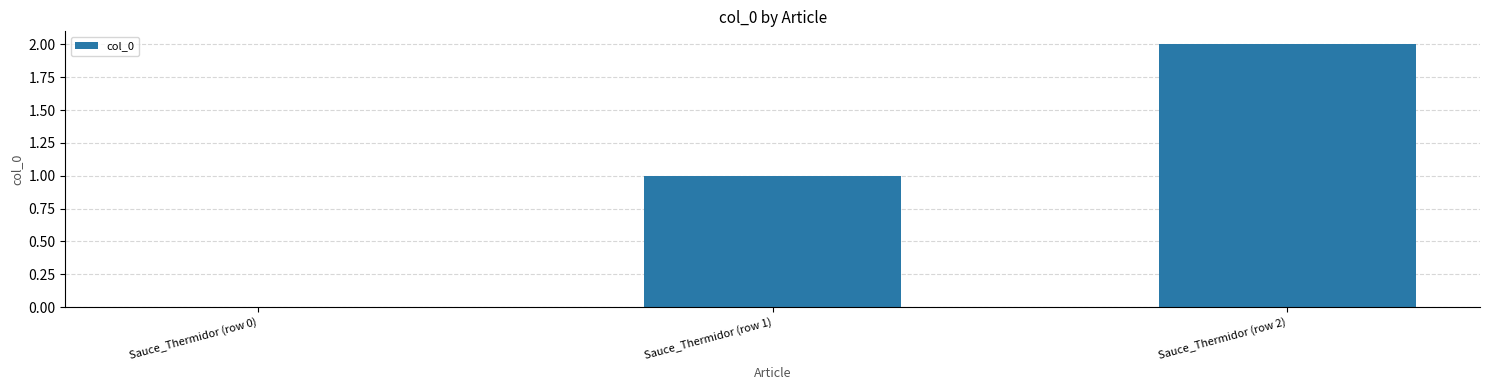

What is the sum of all values?

3